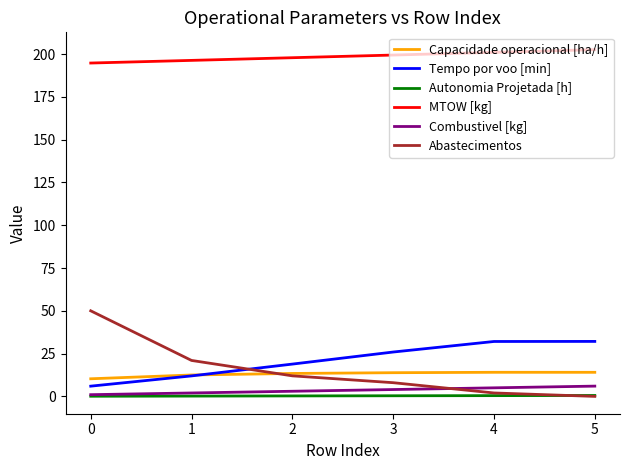

What is the maximum value for MTOW [kg]?

202.6